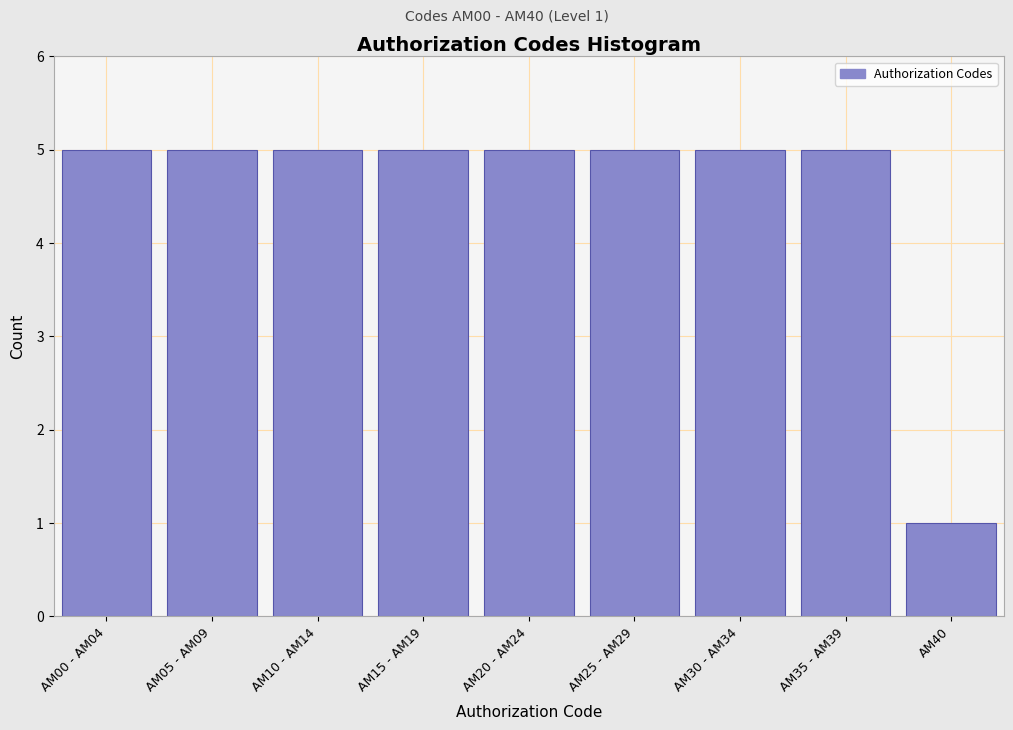

Reading left to right, extract all data points from this chart.

AM00 - AM04=5	AM05 - AM09=5	AM10 - AM14=5	AM15 - AM19=5	AM20 - AM24=5	AM25 - AM29=5	AM30 - AM34=5	AM35 - AM39=5	AM40=1